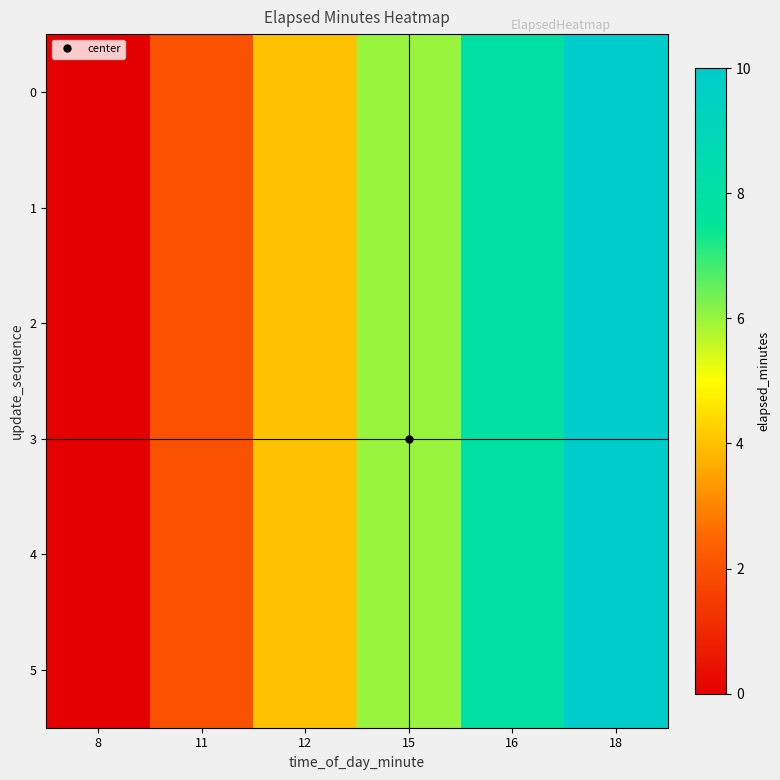

At which category does the chart reach its peak across all series?

18